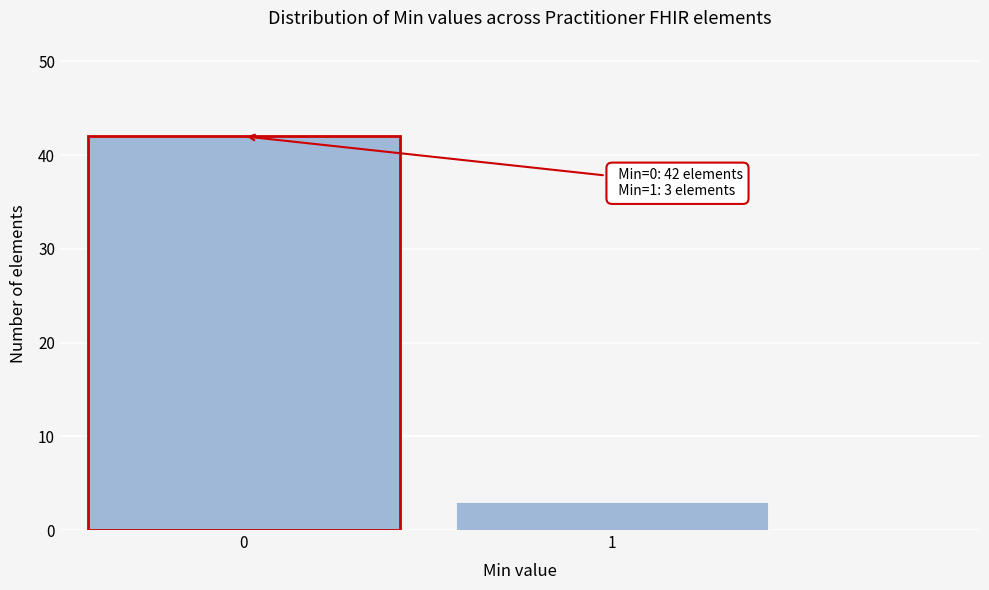

Reading left to right, extract all data points from this chart.

42	3